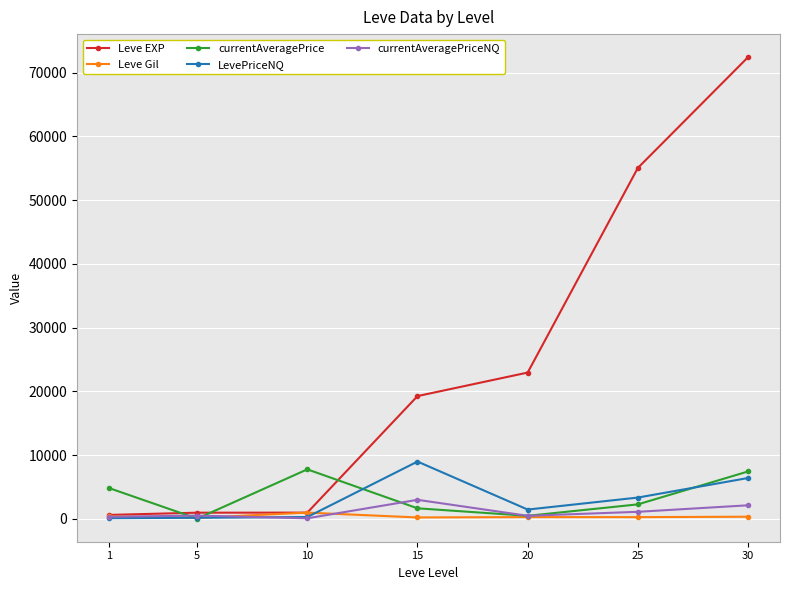

Does the chart have visible grid lines?

Yes